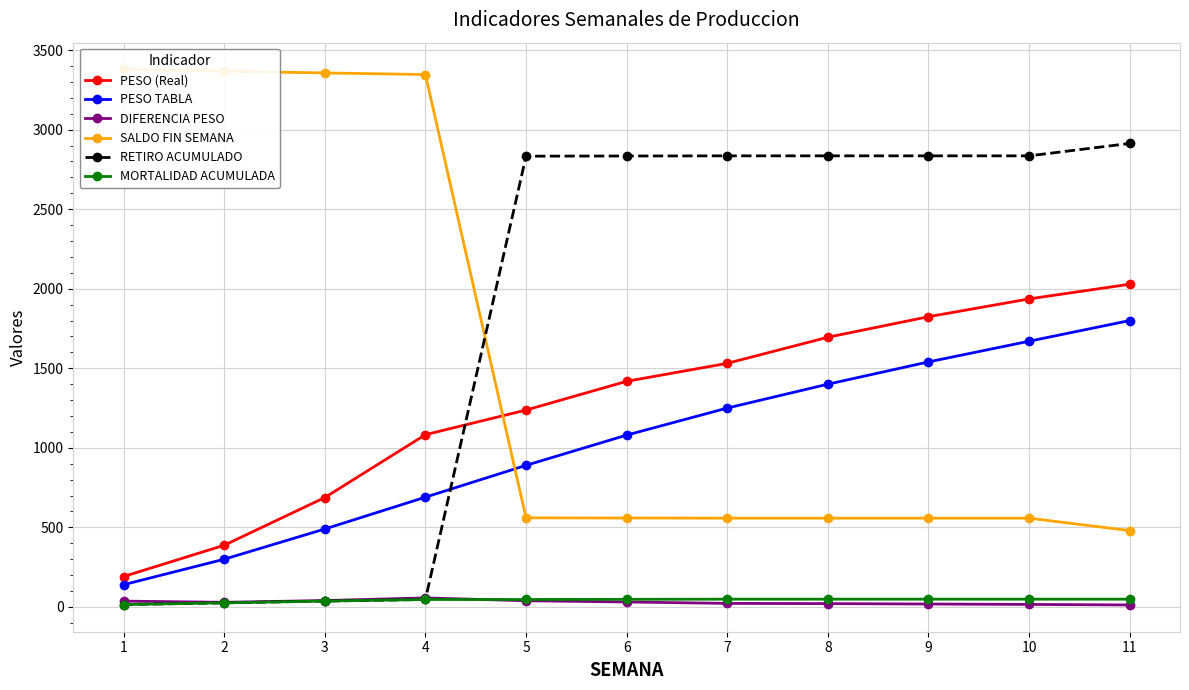

How many distinct data groups are displayed?

6